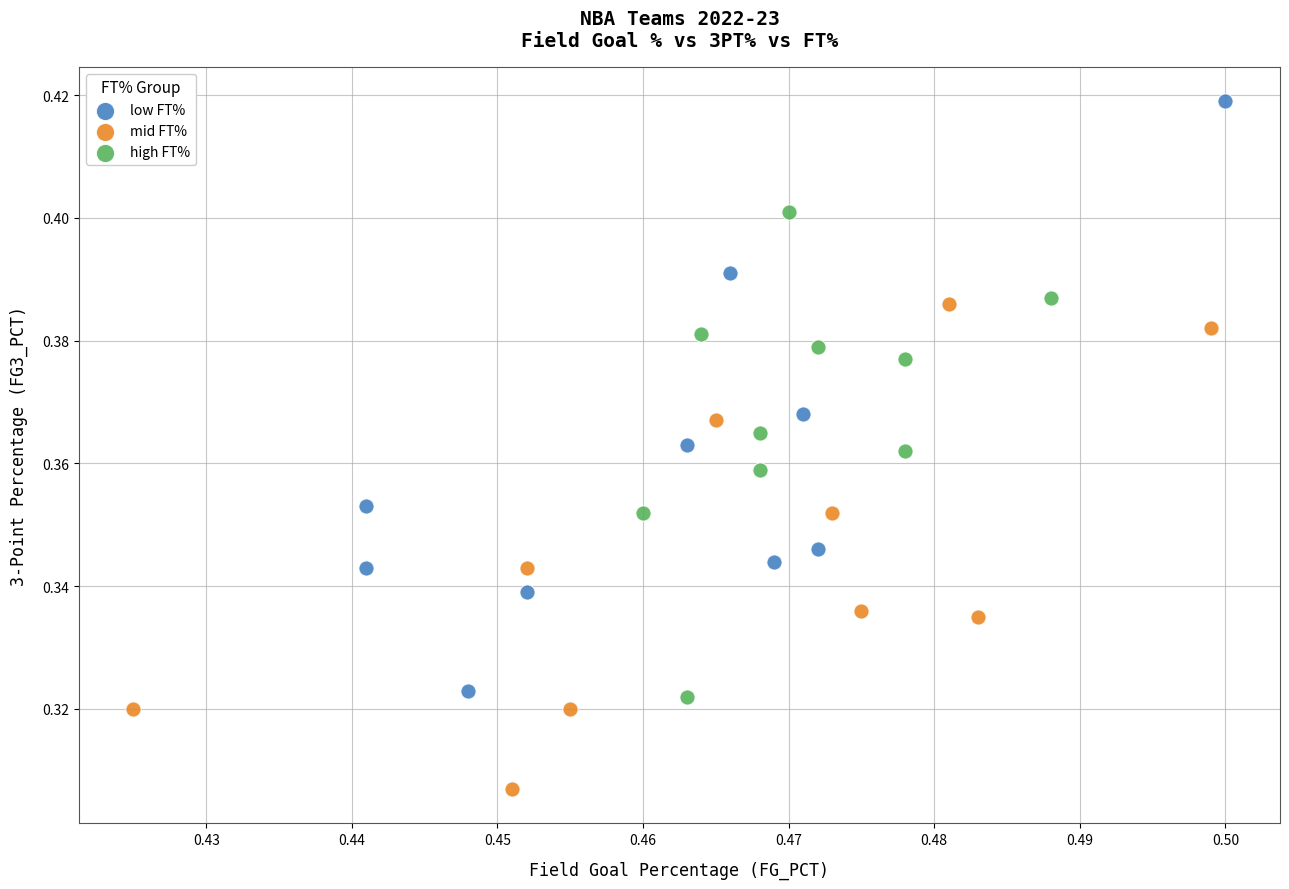

Which series contains the highest Y value?

low FT%